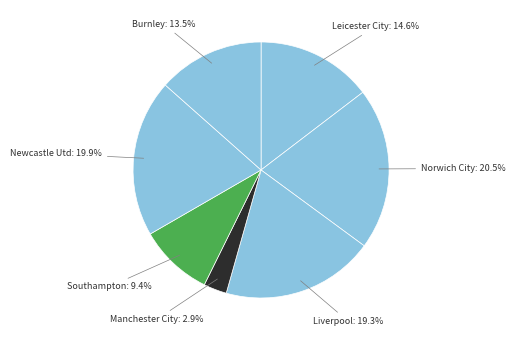

Which has a higher value, Norwich City or Manchester City?

Norwich City